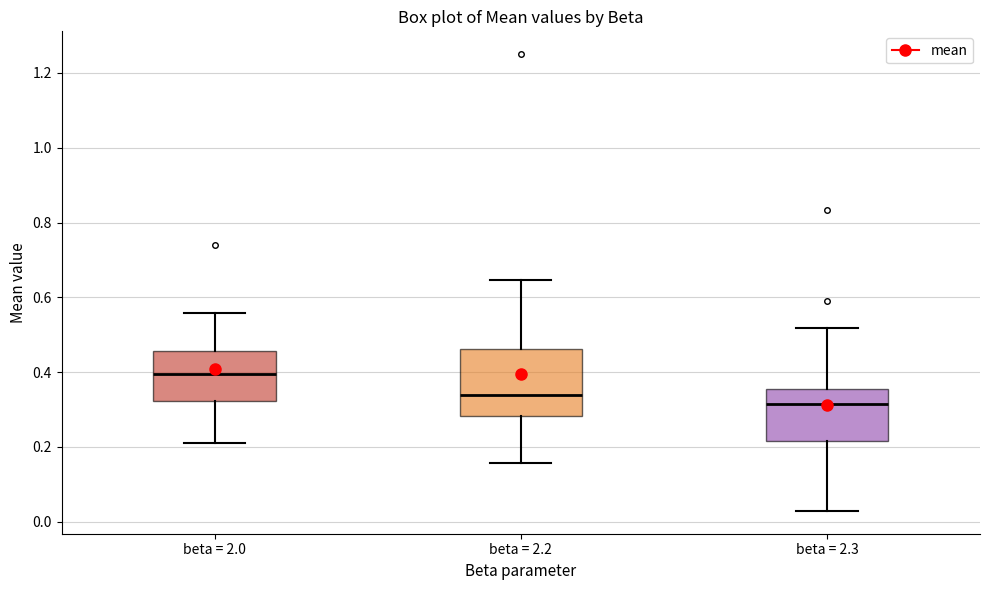

Reading left to right, read every box against the y-axis: the position of its median line, the range the box covers, and the ends of its whiskers. The values are not printed on the chart, so give them approximately, as read against the axis.

beta = 2.0: median 0.40, box 0.32 to 0.46, whiskers 0.22 to 0.56
beta = 2.2: median 0.34, box 0.28 to 0.46, whiskers 0.16 to 0.64
beta = 2.3: median 0.32, box 0.22 to 0.36, whiskers 0.02 to 0.52